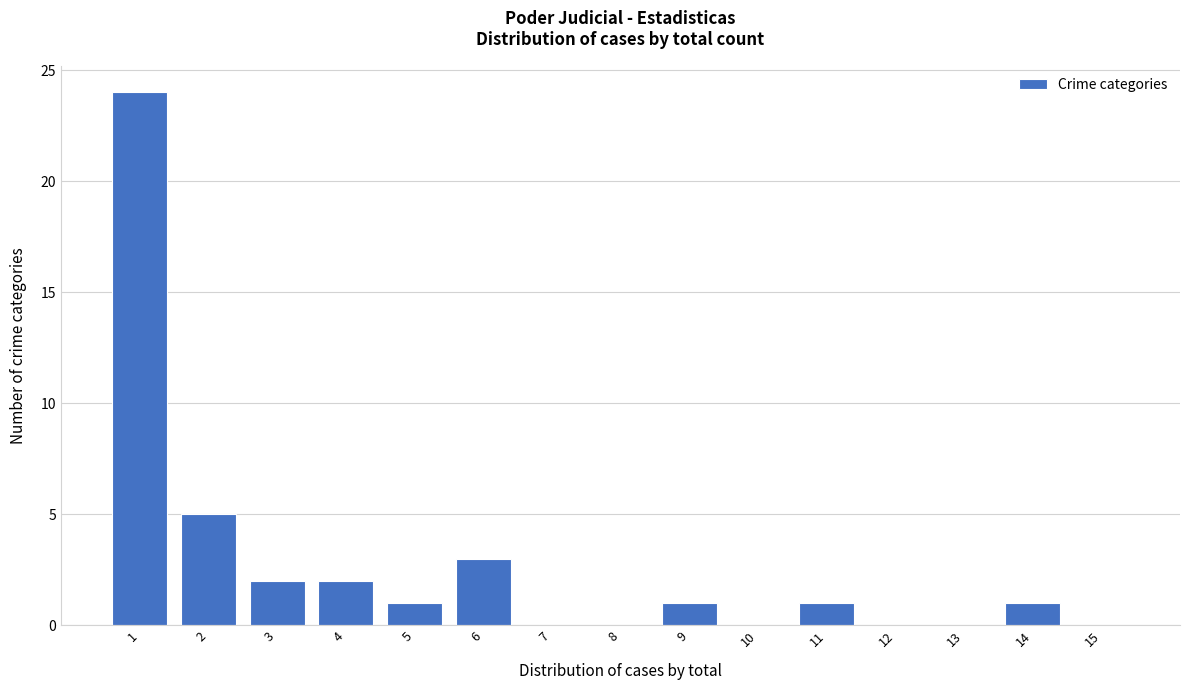

Reading right to left, extract all data points from this chart.

15=0	14=1	13=0	12=0	11=1	10=0	9=1	8=0	7=0	6=3	5=1	4=2	3=2	2=5	1=24